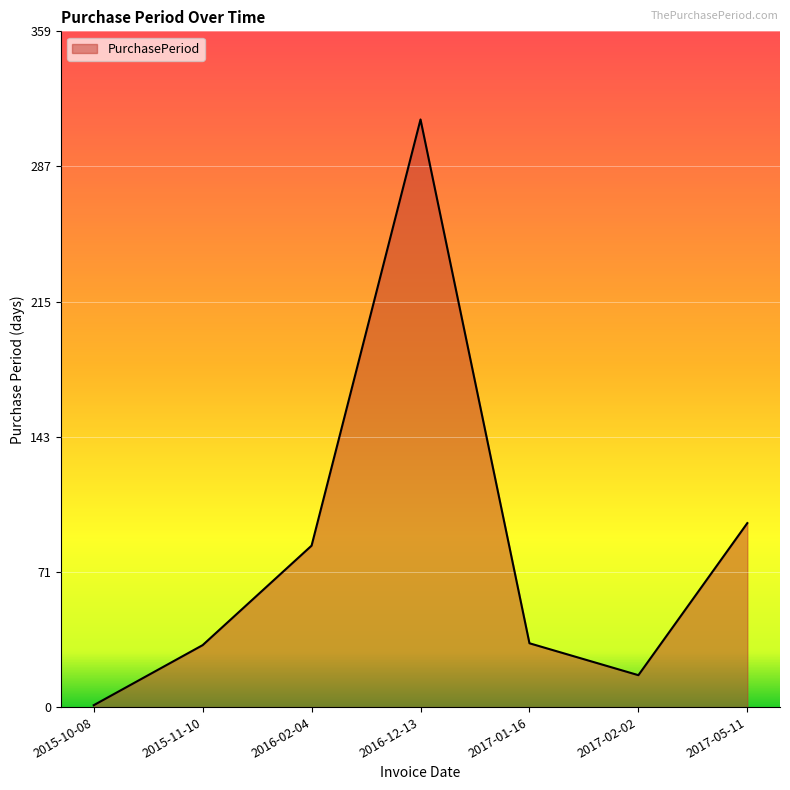

Where is the data nearest to the value 157?

2017-05-11